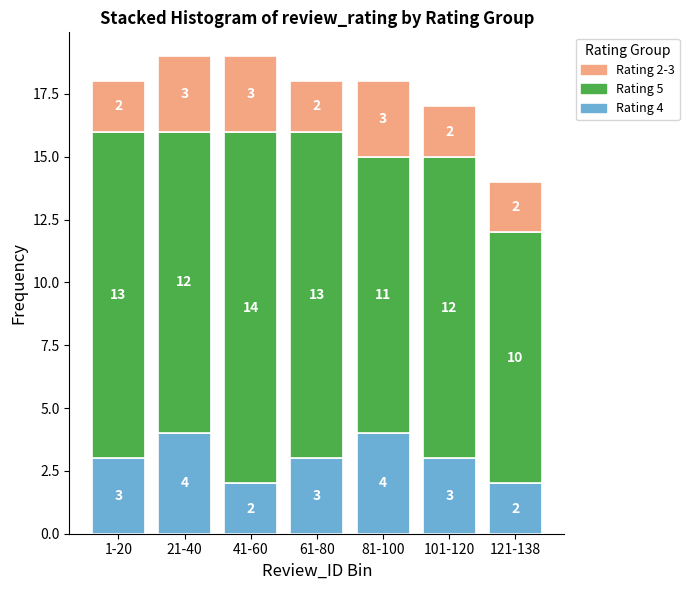

Reading left to right, transcribe the values for Rating 4.

3	4	2	3	4	3	2